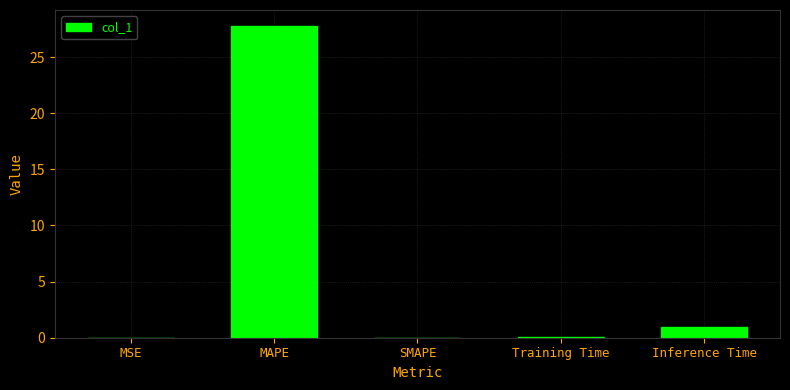

Which label corresponds to the largest value in the chart?

MAPE